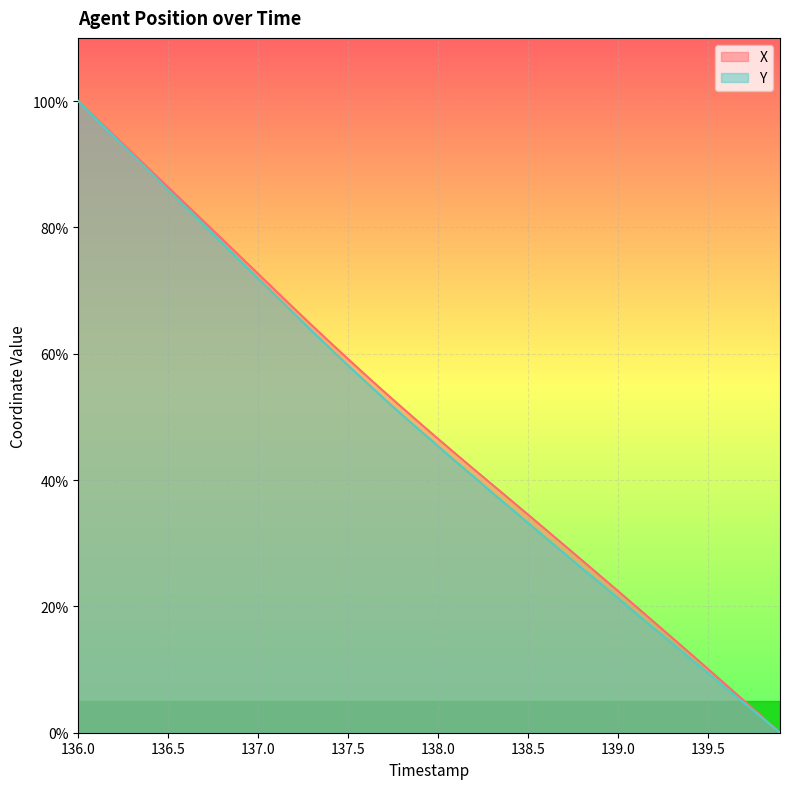

What are all the series names shown in the legend?

X, Y